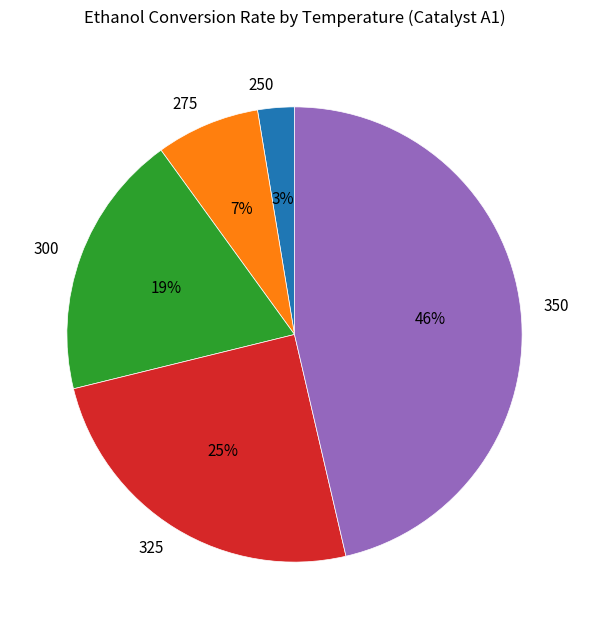

True or false: 250 accounts for 3% of the total.

True